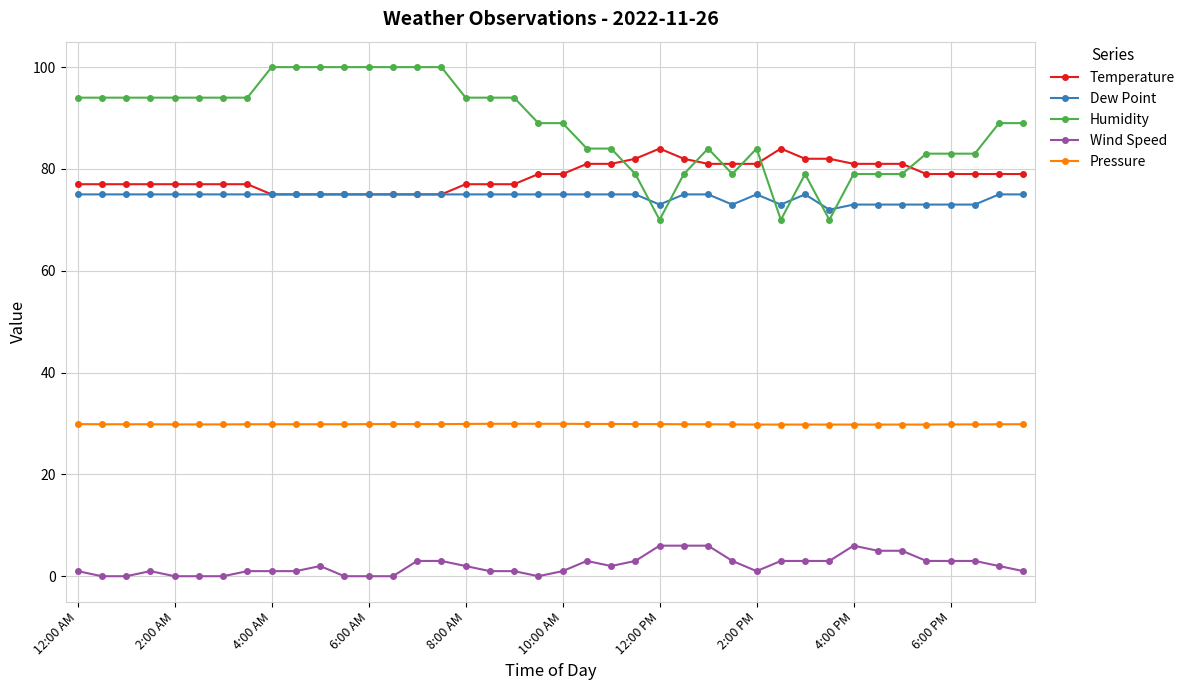

True or false: Humidity has more than 1 interior local peaks.

True